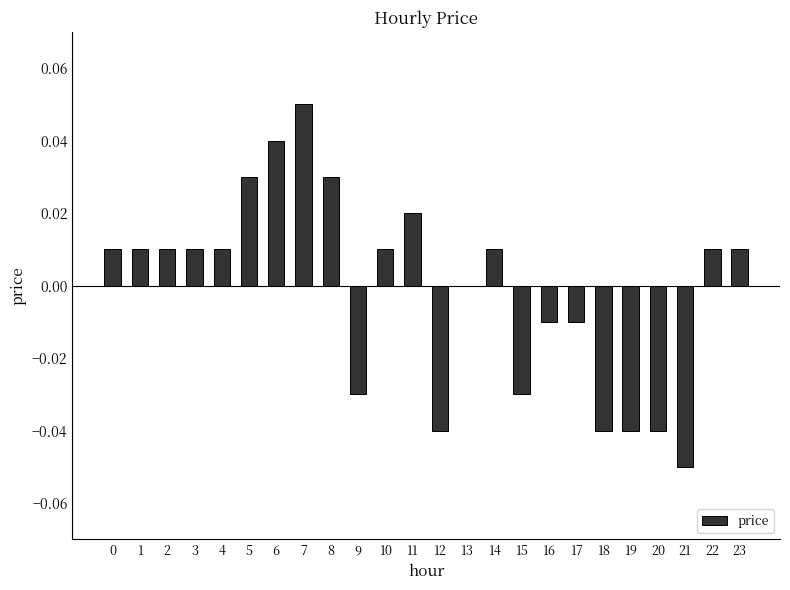

The value at 12 is -0.1. True or false?

False